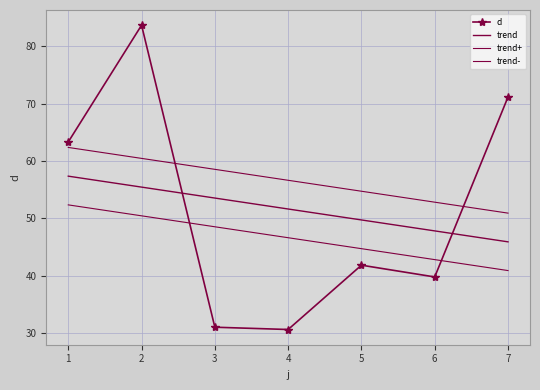

Reading left to right, what are all the values shown in this chart?

d: 1=63.3	2=83.6	3=31.1	4=30.7	5=41.9	6=39.8	7=71.1
trend: 1=57.4	2=55.5	3=53.5	4=51.6	5=49.7	6=47.8	7=45.9
trend+: 1=62.4	2=60.5	3=58.5	4=56.6	5=54.7	6=52.8	7=50.9
trend-: 1=52.4	2=50.5	3=48.5	4=46.6	5=44.7	6=42.8	7=40.9